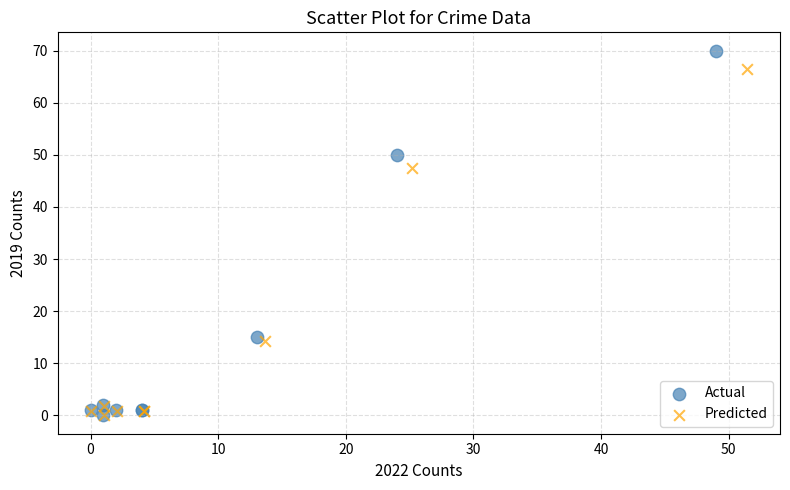

Which series has the widest spread of Y values?

Actual